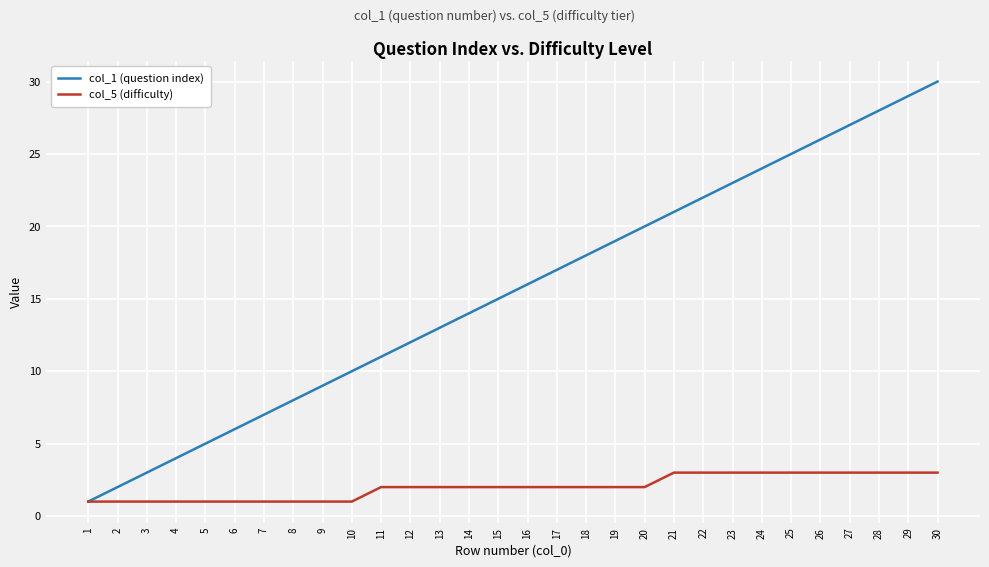

At which category is the sum across all series the highest?

30